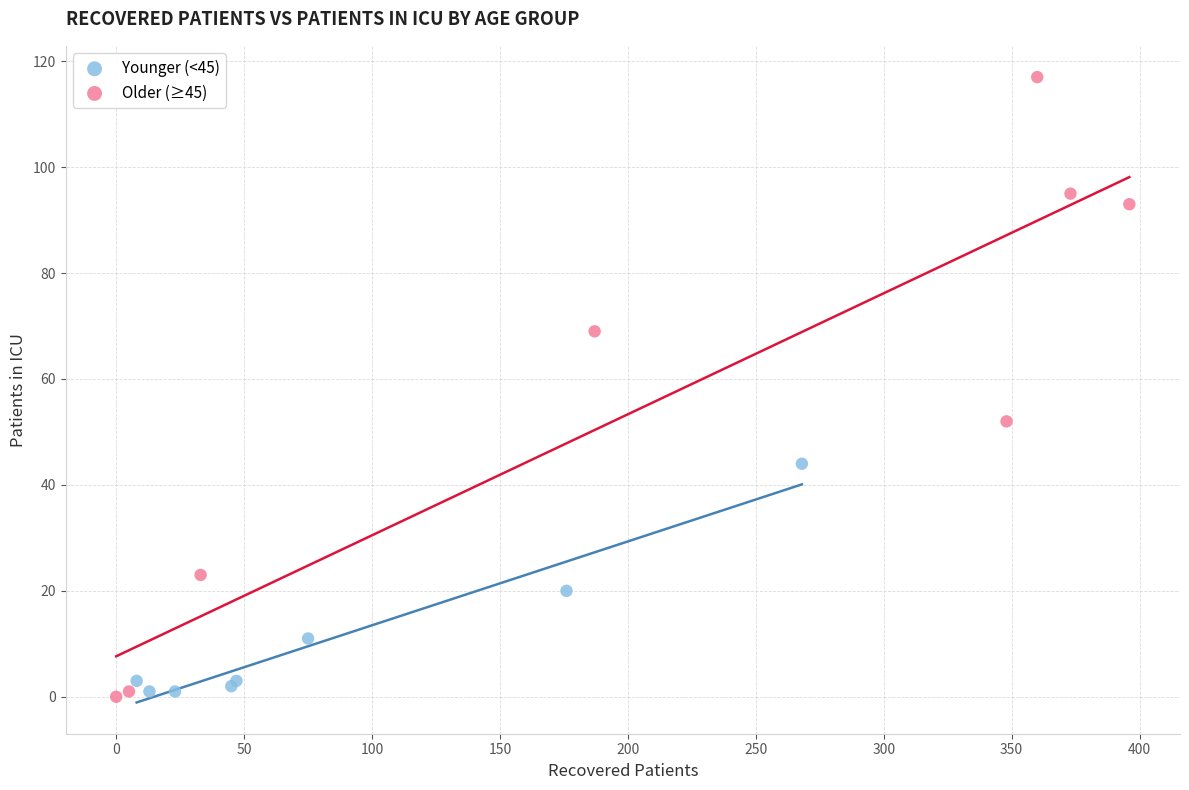

Which series has the widest spread of Y values?

Older (≥45)